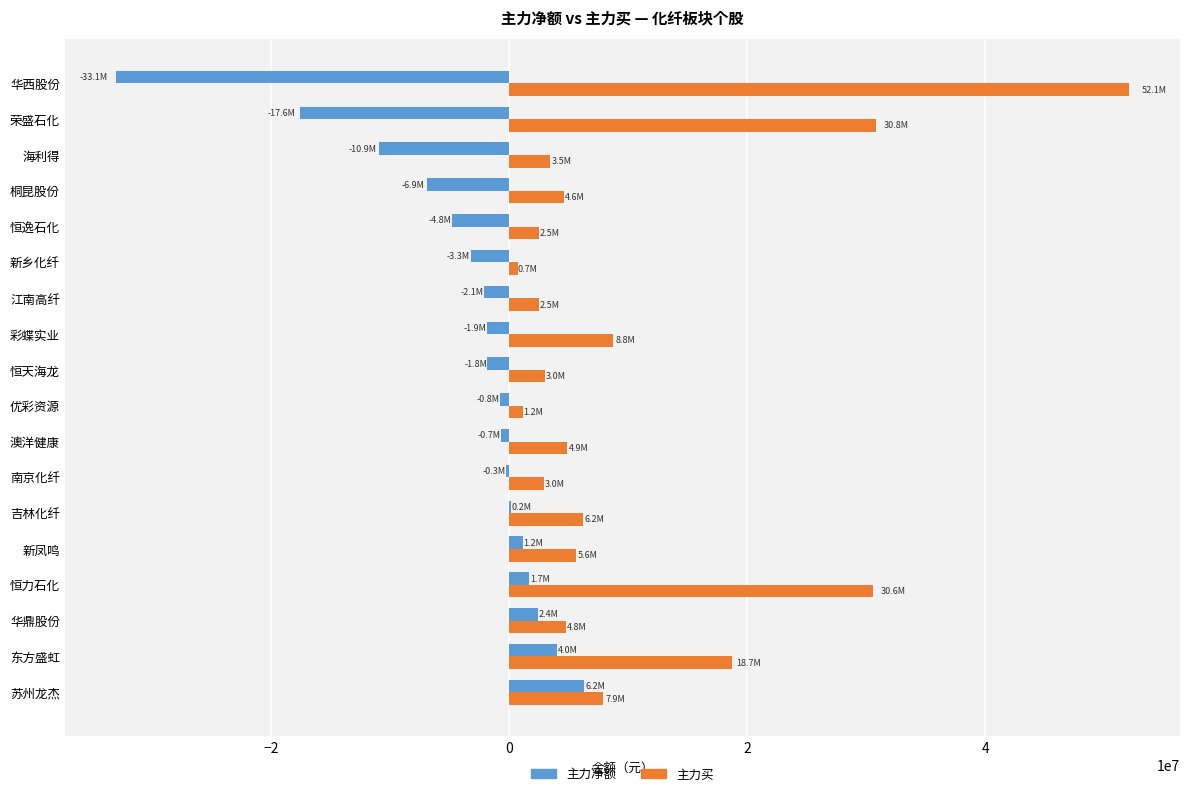

What is the greatest value displayed?

52082672